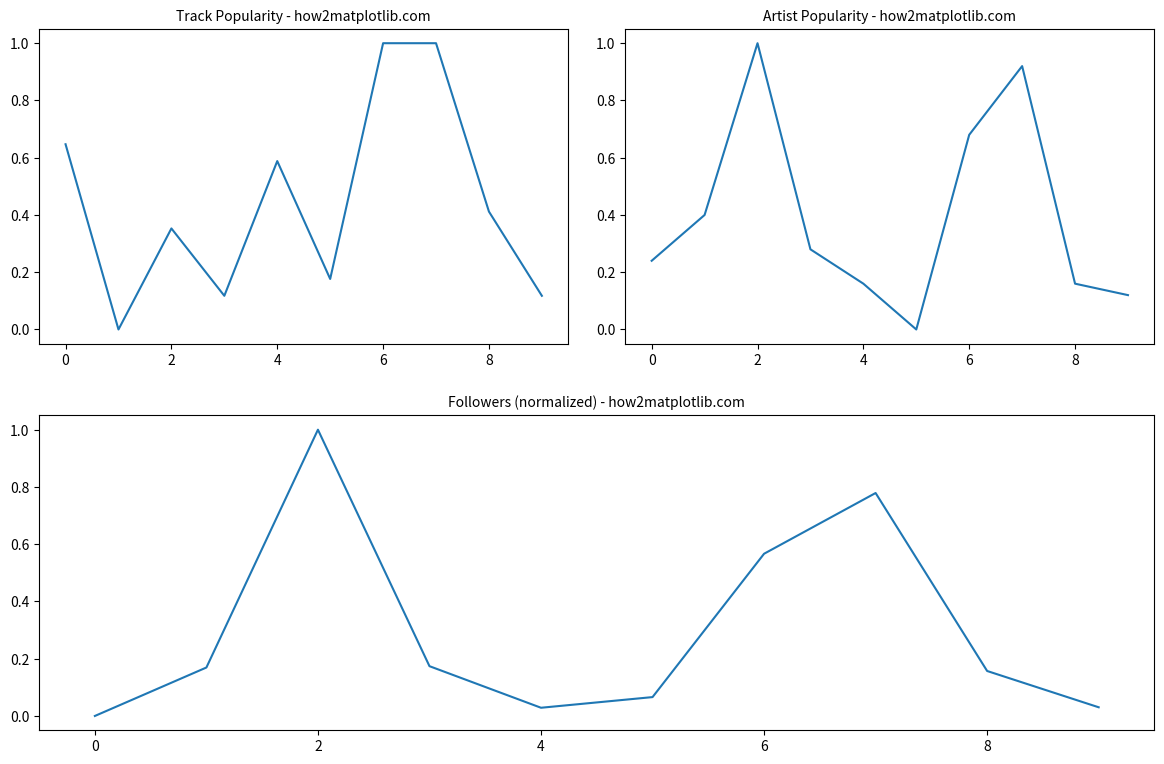

What is the sum of all Followers values?

3.0